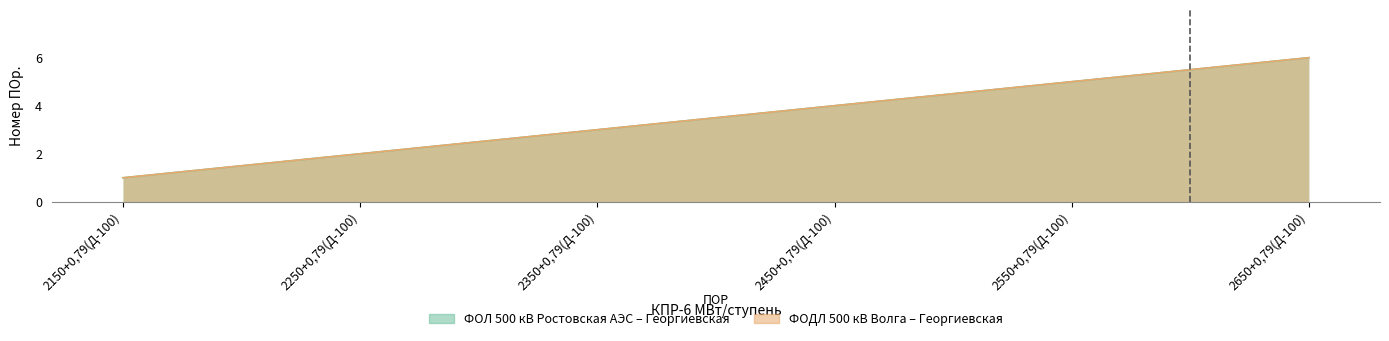

Which series has the largest total across all categories?

ФОЛ 500 кВ Ростовская АЭС – Георгиевская